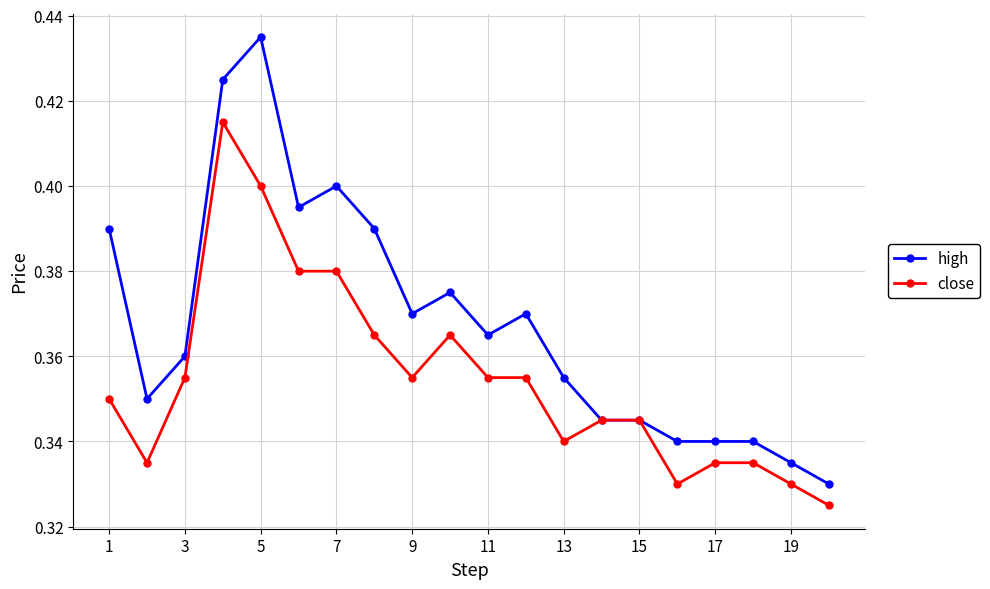

Which series has the largest total across all categories?

high